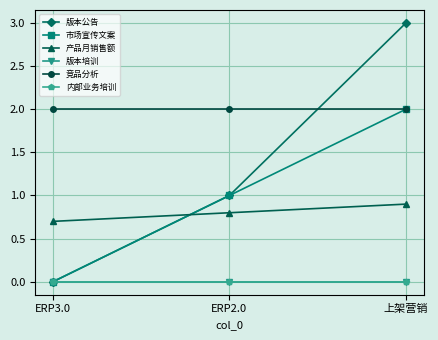

What is the spread (max minus min) of values at 上架营销?

3.0